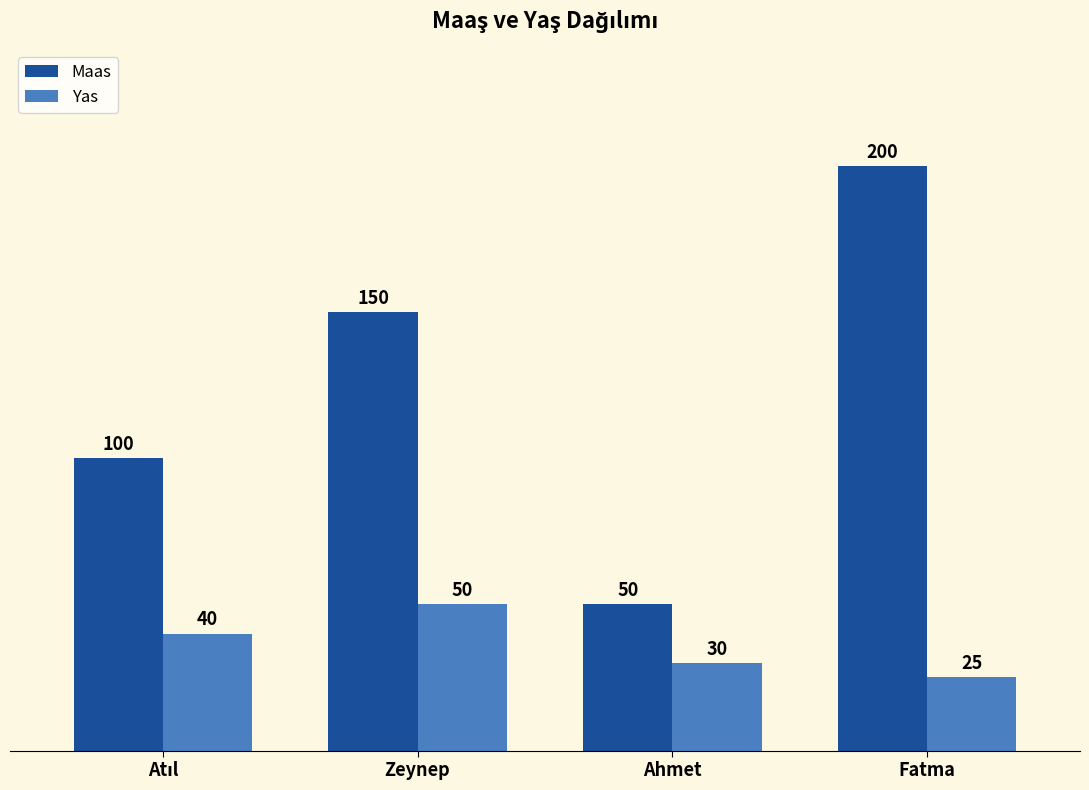

Count the Yas values in the range 30 to 50.

3